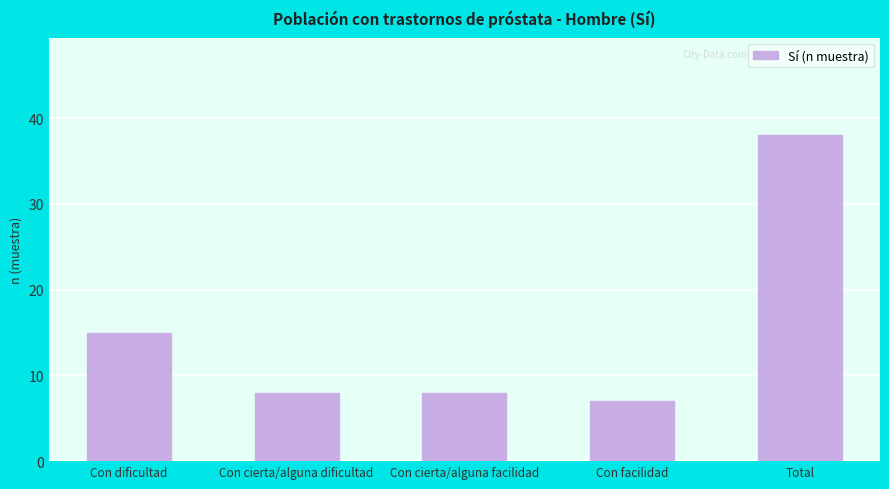

What is the value of the 5th bar from the left?

38